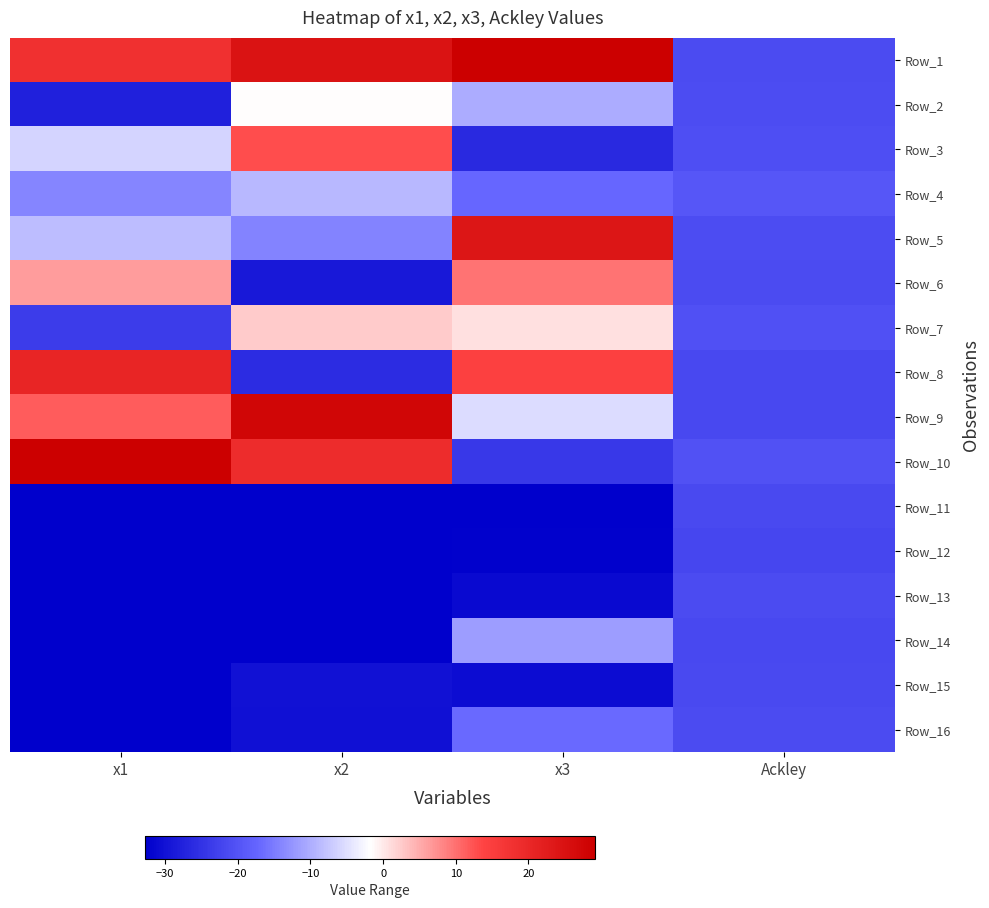

What is the greatest value displayed?

29.2